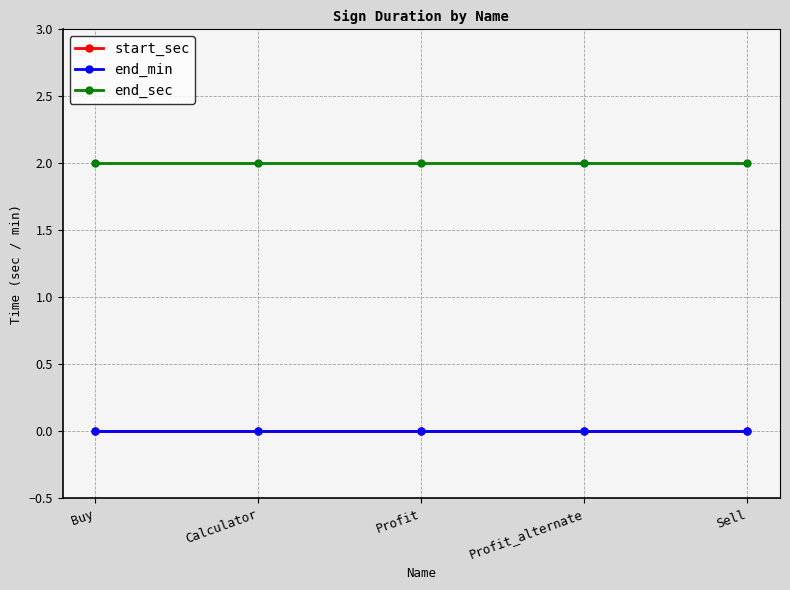

Is this an area chart (filled region under the line)?

No